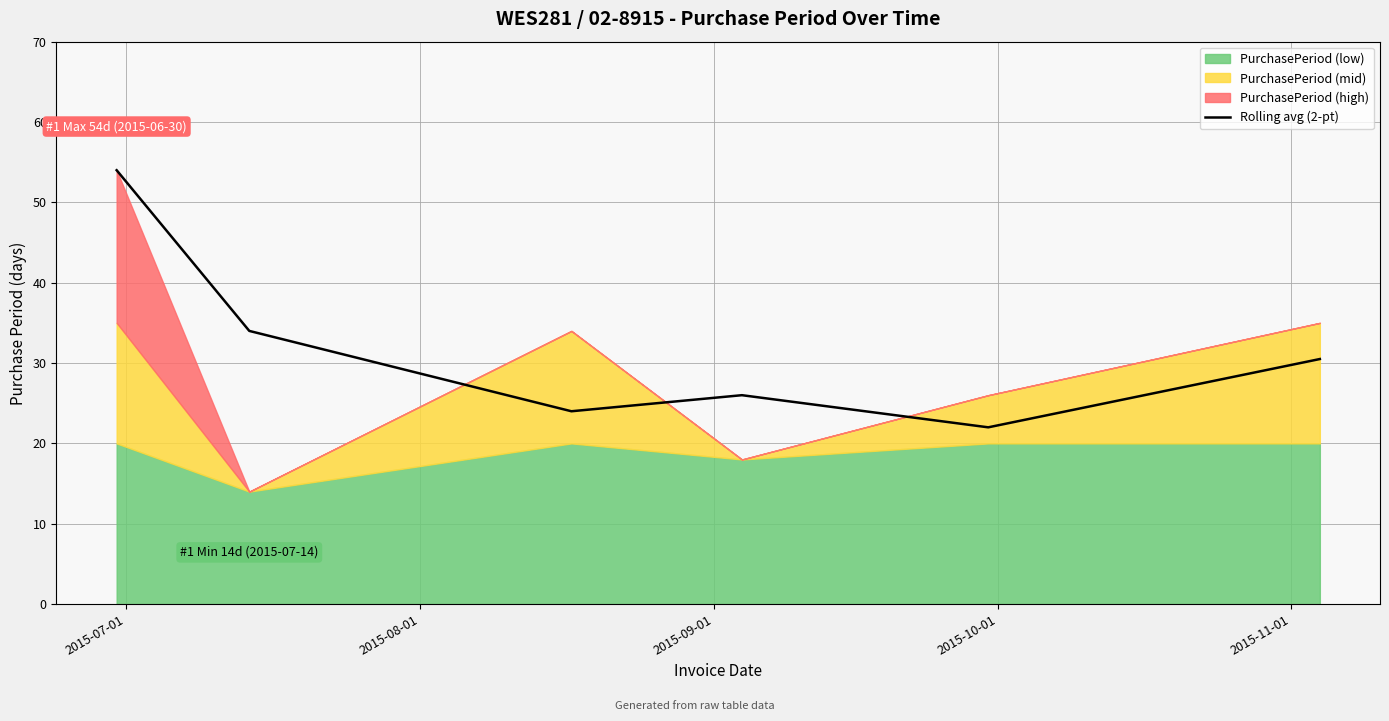

What is the lowest value of the Rolling avg (2-pt) series?

22.0